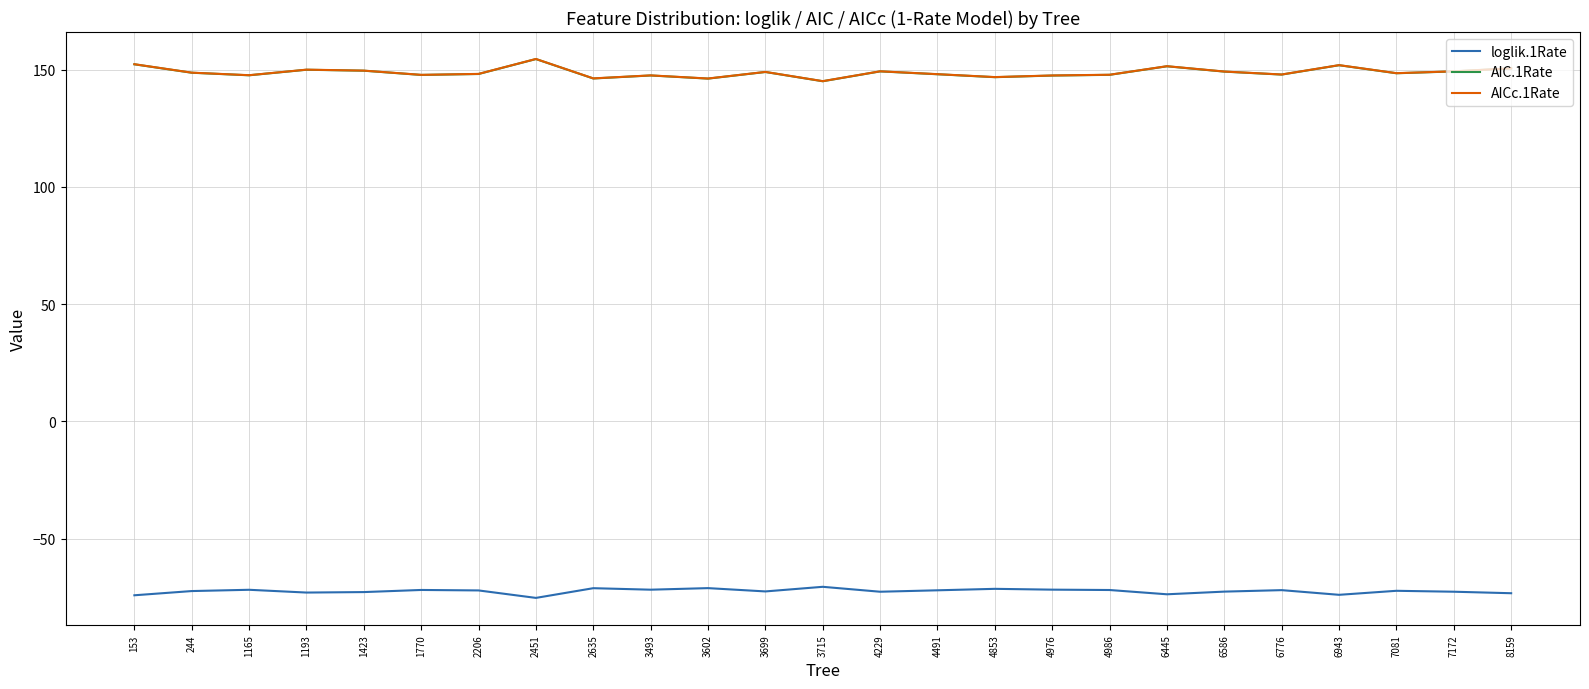

What is the minimum value for loglik.1Rate?

-75.3